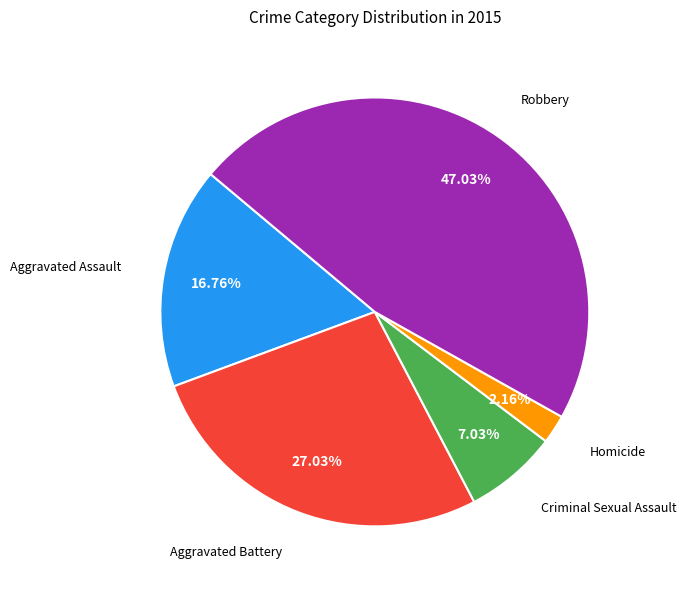

Is there a majority slice in this chart?

No